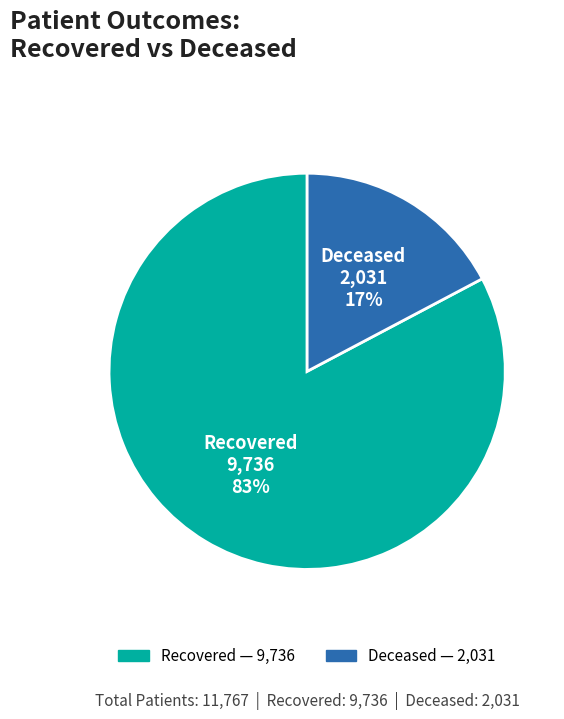

Which has a higher value, Deceased or Recovered?

Recovered